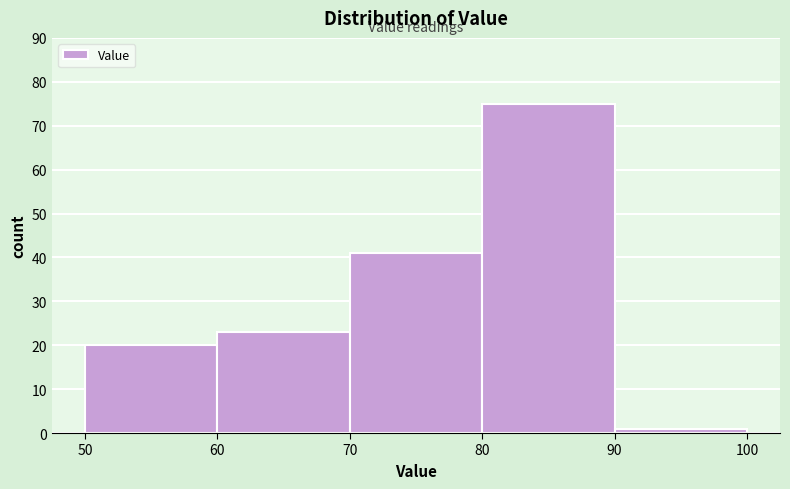

Reading left to right, list every bar in this chart as the range it spans on the x-axis followed by its height. The values are not printed on the chart, so give them approximately, as read against the axis.

50 to 60: 20
60 to 70: 23
70 to 80: 41
80 to 90: 75
90 to 100: 1